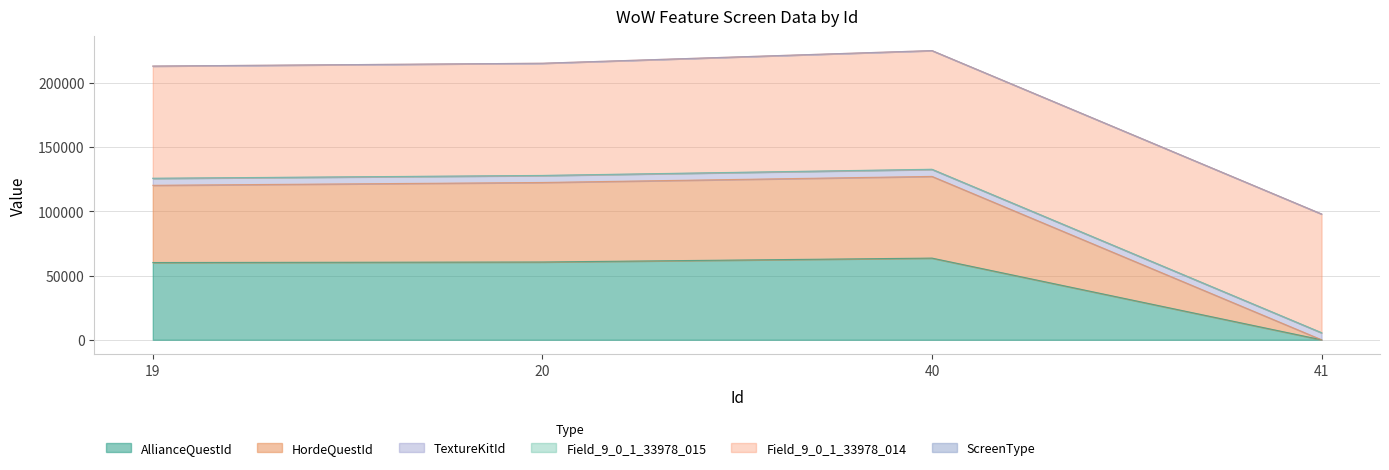

What is the maximum value for AllianceQuestId?

63576